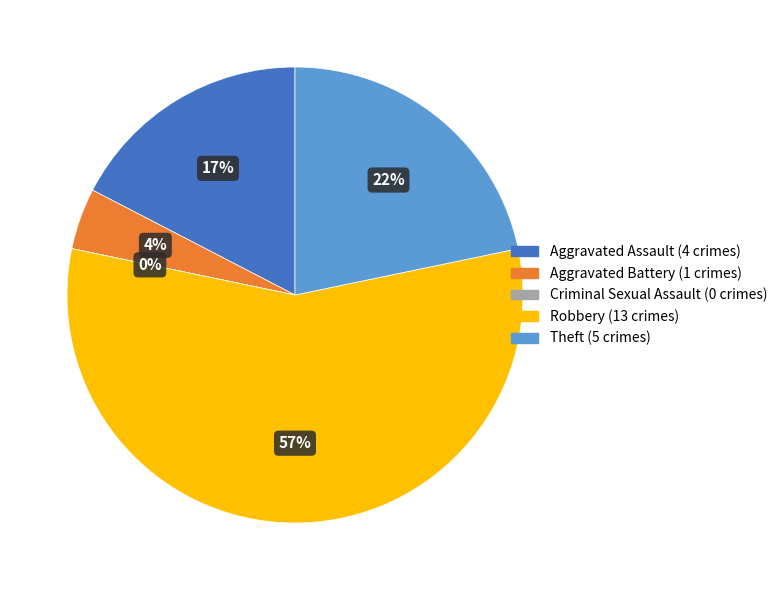

To the nearest percent, what is the difference between the Theft and Robbery slice percentages?

35%